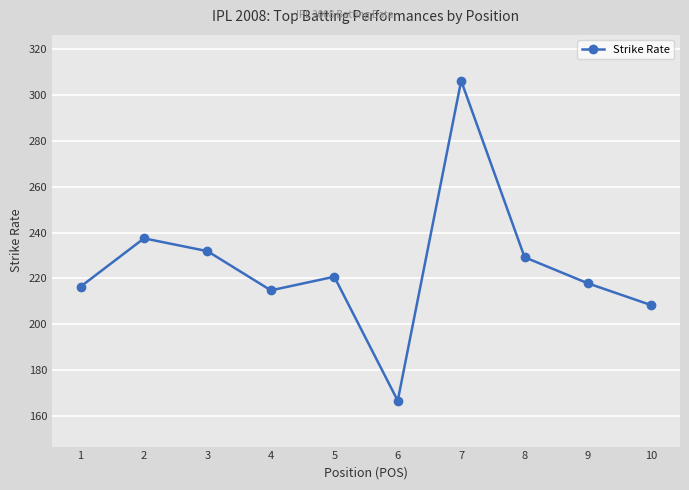

The value at 8 is 377.7. True or false?

False